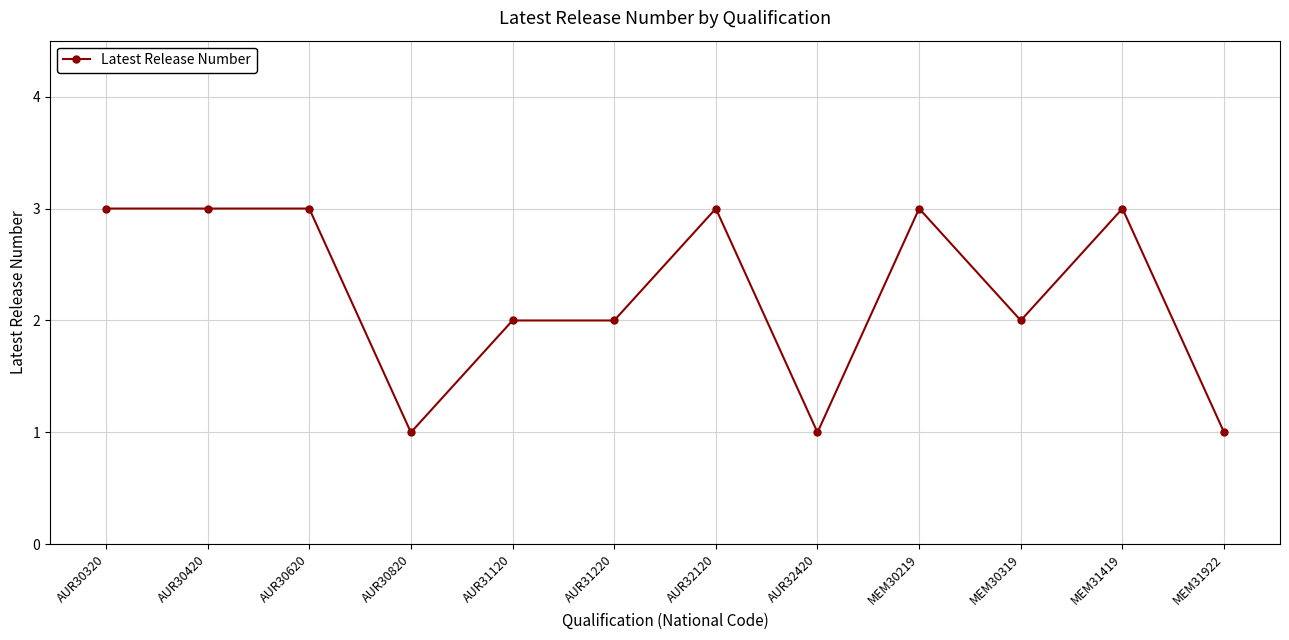

Approximately how many times larger is the value at AUR30620 compared to AUR32120?

1.0